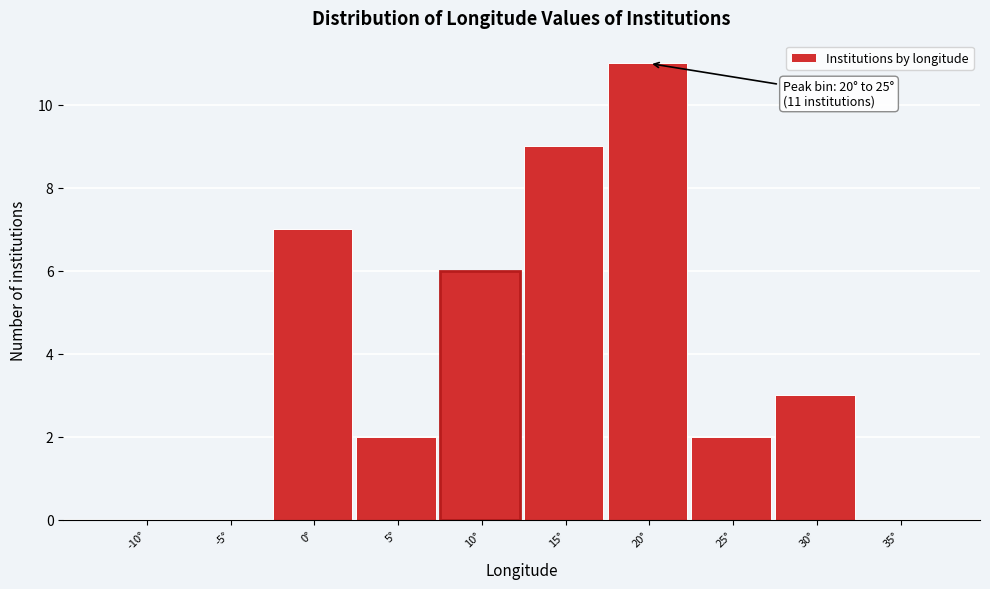

Reading right to left, list all the values displayed in this chart.

35°=0	30°=3	25°=2	20°=11	15°=9	10°=6	5°=2	0°=7	-5°=0	-10°=0